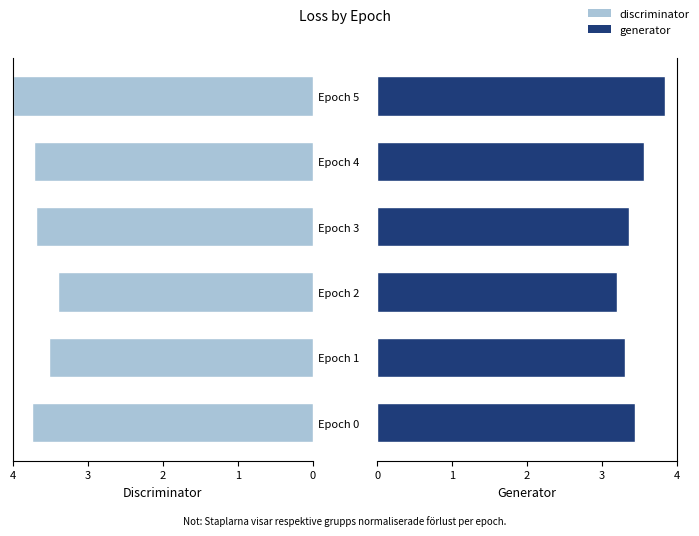

What is the value of the generator bar at the 1st from the left?

3.4